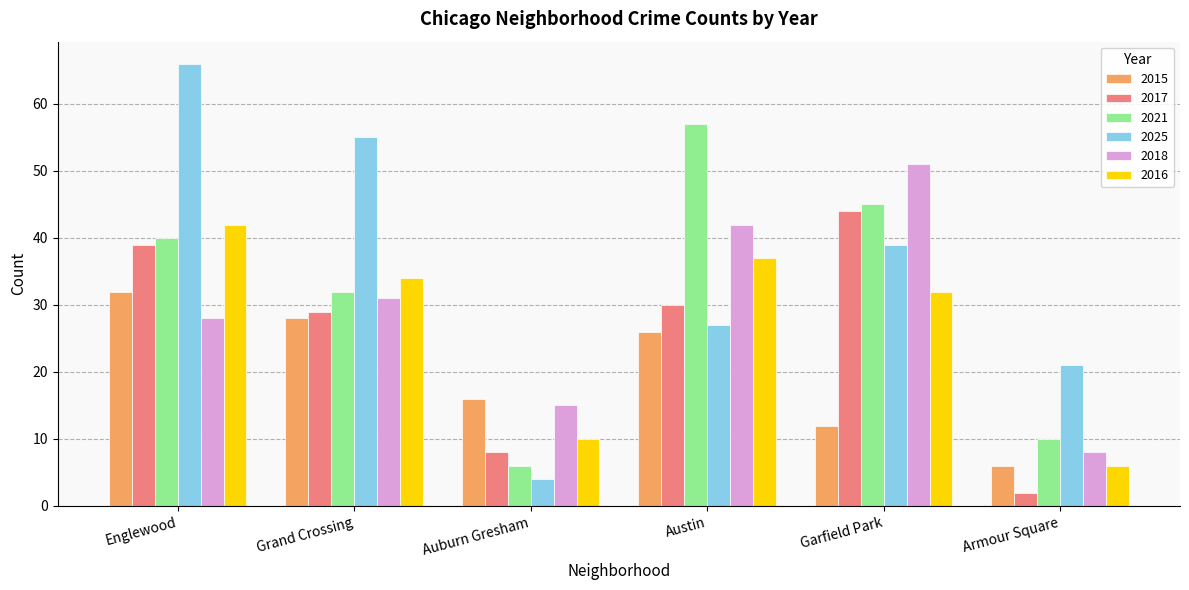

What is the sum of all 2016 values?

161